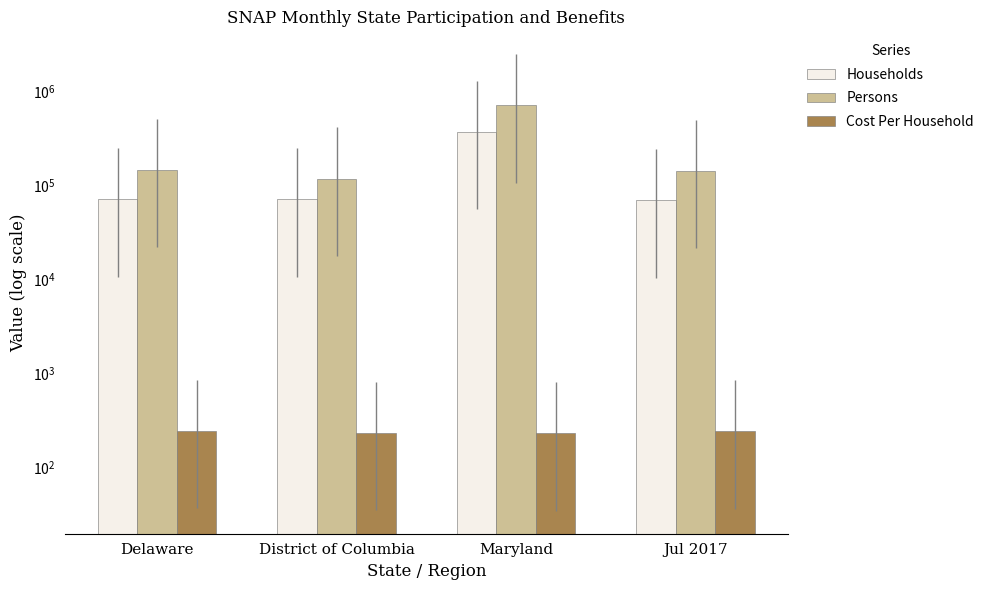

What is the label of the 2nd bar from the right?

Maryland